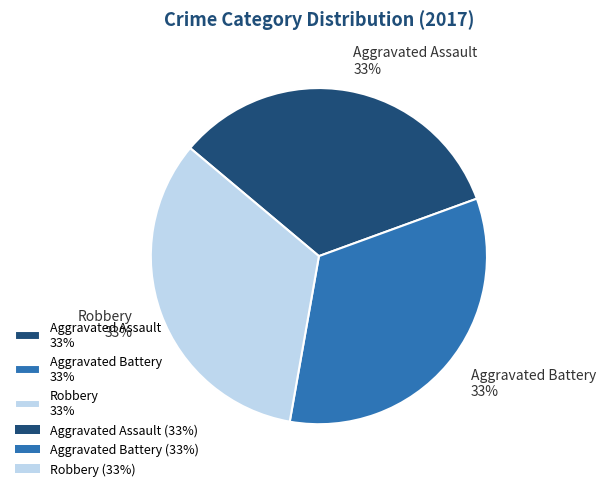

Count the number of slices in the pie.

3